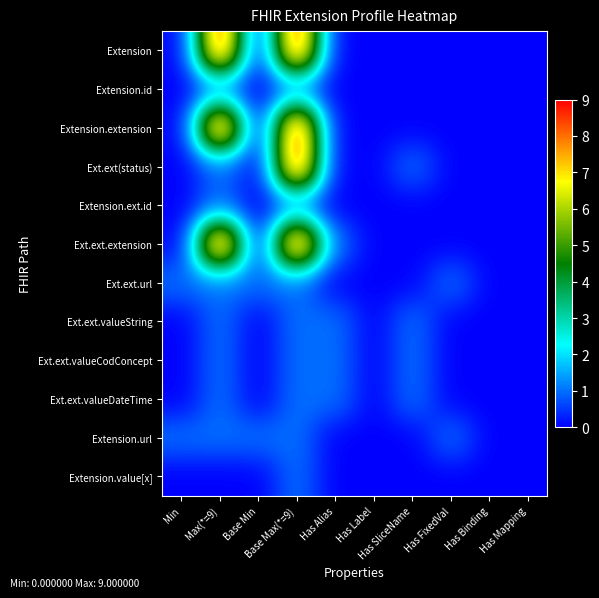

Reading right to left, what are all the values shown in this chart?

Extension: Has Mapping=0	Has Binding=0	Has FixedVal=0	Has SliceName=0	Has Label=0	Has Alias=0	Base Max(*=9)=9	Base Min=0	Max(*=9)=9	Min=0
Extension.id: Has Mapping=0	Has Binding=0	Has FixedVal=0	Has SliceName=0	Has Label=0	Has Alias=0	Base Max(*=9)=1	Base Min=0	Max(*=9)=1	Min=0
Extension.extension: Has Mapping=0	Has Binding=0	Has FixedVal=0	Has SliceName=0	Has Label=0	Has Alias=0	Base Max(*=9)=9	Base Min=0	Max(*=9)=9	Min=0
Ext.ext(status): Has Mapping=0	Has Binding=0	Has FixedVal=0	Has SliceName=1	Has Label=0	Has Alias=0	Base Max(*=9)=9	Base Min=0	Max(*=9)=1	Min=0
Extension.ext.id: Has Mapping=0	Has Binding=0	Has FixedVal=0	Has SliceName=0	Has Label=0	Has Alias=0	Base Max(*=9)=1	Base Min=0	Max(*=9)=1	Min=0
Ext.ext.extension: Has Mapping=0	Has Binding=0	Has FixedVal=0	Has SliceName=0	Has Label=0	Has Alias=1	Base Max(*=9)=9	Base Min=0	Max(*=9)=9	Min=0
Ext.ext.url: Has Mapping=0	Has Binding=0	Has FixedVal=1	Has SliceName=0	Has Label=0	Has Alias=0	Base Max(*=9)=1	Base Min=1	Max(*=9)=1	Min=1
Ext.ext.valueString: Has Mapping=0	Has Binding=0	Has FixedVal=0	Has SliceName=1	Has Label=0	Has Alias=1	Base Max(*=9)=1	Base Min=0	Max(*=9)=1	Min=0
Ext.ext.valueCodConcept: Has Mapping=0	Has Binding=0	Has FixedVal=0	Has SliceName=1	Has Label=0	Has Alias=1	Base Max(*=9)=1	Base Min=0	Max(*=9)=1	Min=0
Ext.ext.valueDateTime: Has Mapping=0	Has Binding=0	Has FixedVal=0	Has SliceName=1	Has Label=0	Has Alias=1	Base Max(*=9)=1	Base Min=0	Max(*=9)=1	Min=0
Extension.url: Has Mapping=0	Has Binding=0	Has FixedVal=1	Has SliceName=0	Has Label=0	Has Alias=0	Base Max(*=9)=1	Base Min=1	Max(*=9)=1	Min=1
Extension.value[x]: Has Mapping=0	Has Binding=0	Has FixedVal=0	Has SliceName=0	Has Label=0	Has Alias=0	Base Max(*=9)=1	Base Min=0	Max(*=9)=0	Min=0